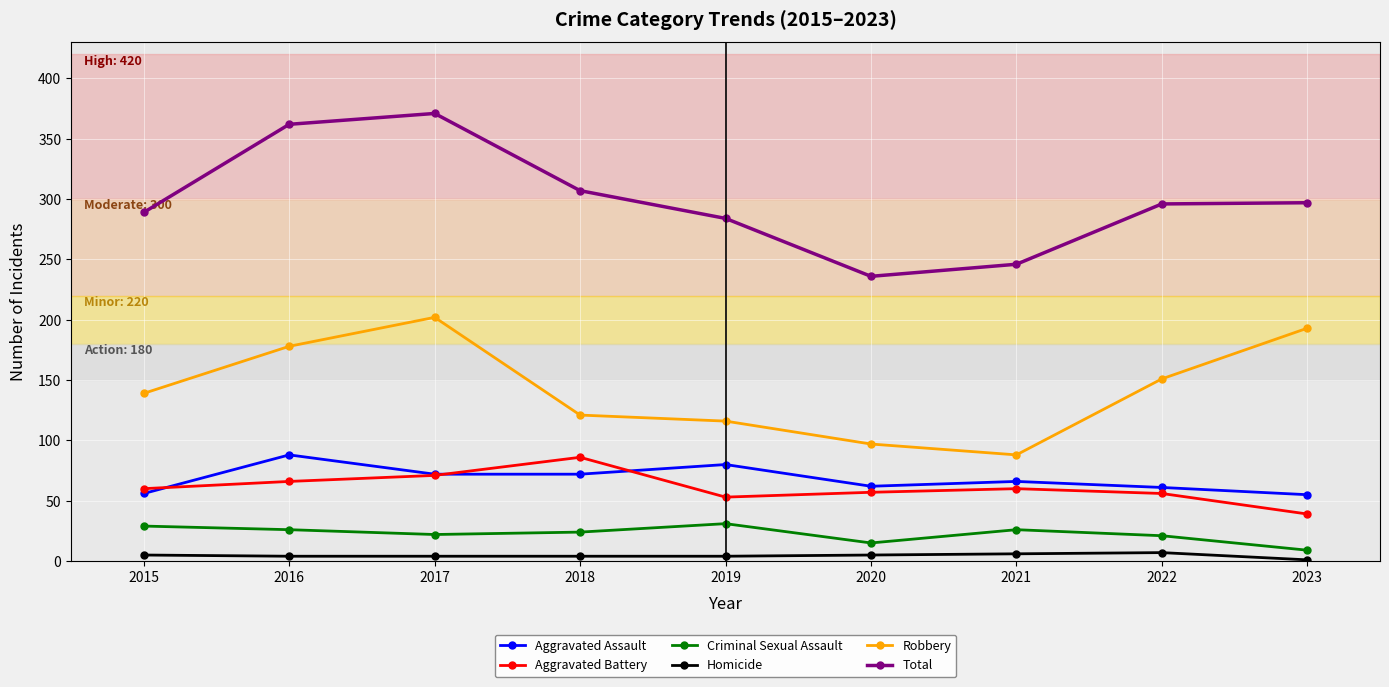

True or false: Robbery has a value of 121 at 2018.

True